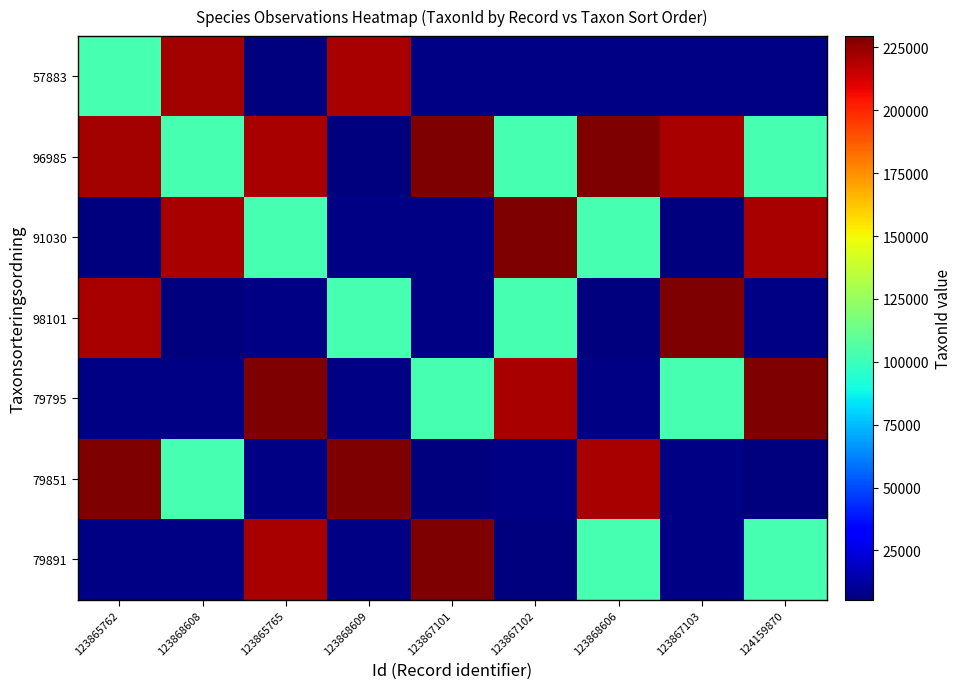

Which label corresponds to the largest value in the chart?

123867101